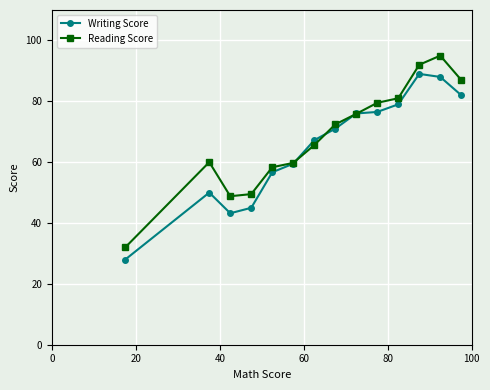

What is the difference between the maximum and minimum values in the Writing Score series?

61.0